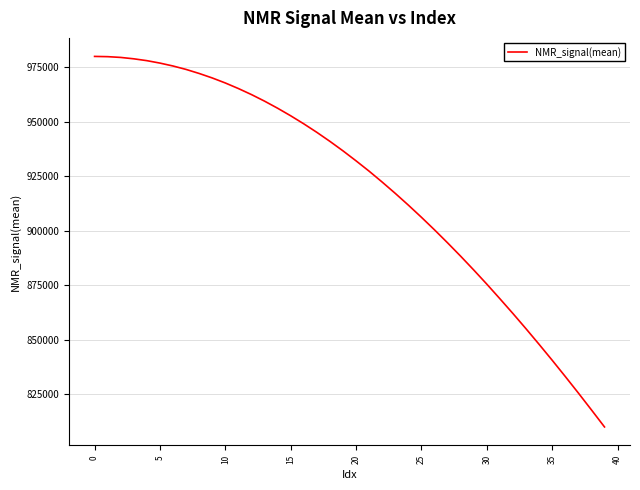

What is the difference between the maximum and minimum values?

169939.5